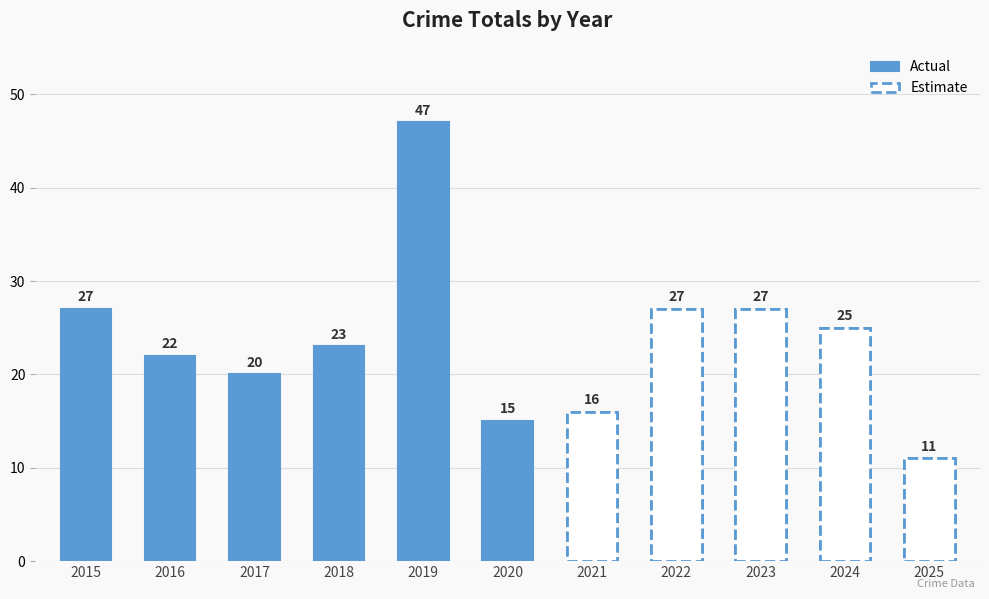

Is it true that the value at 2021 is 28?

False